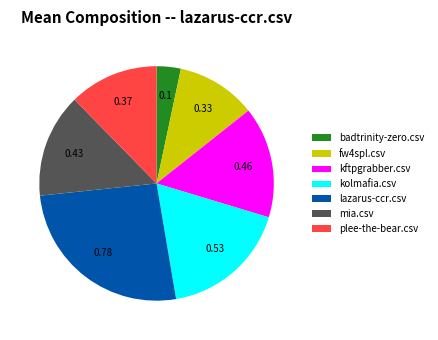

Count the number of slices in the pie.

7